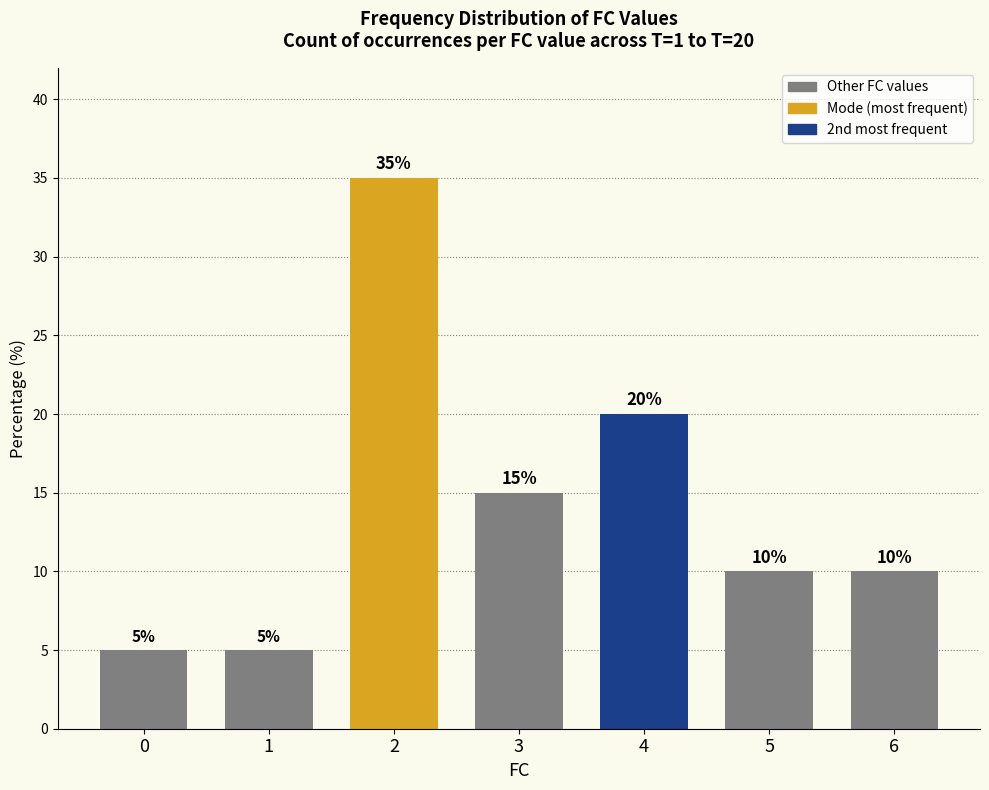

What is the value of the 7th bar from the left?

10